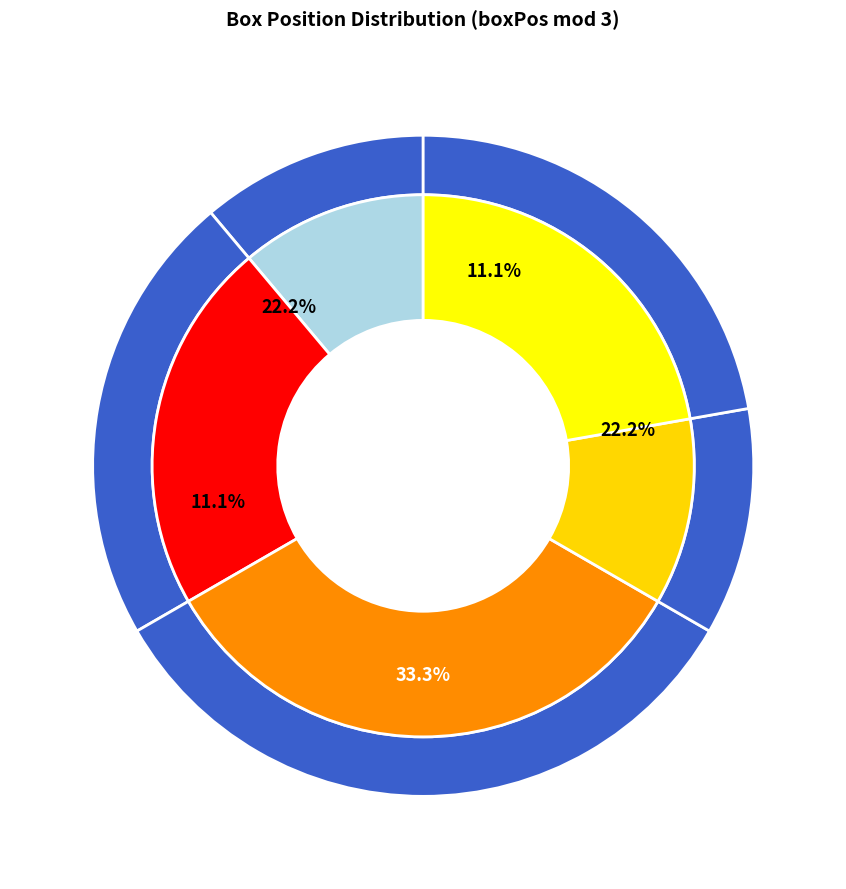

Does 0 account for over 50% of the chart?

No